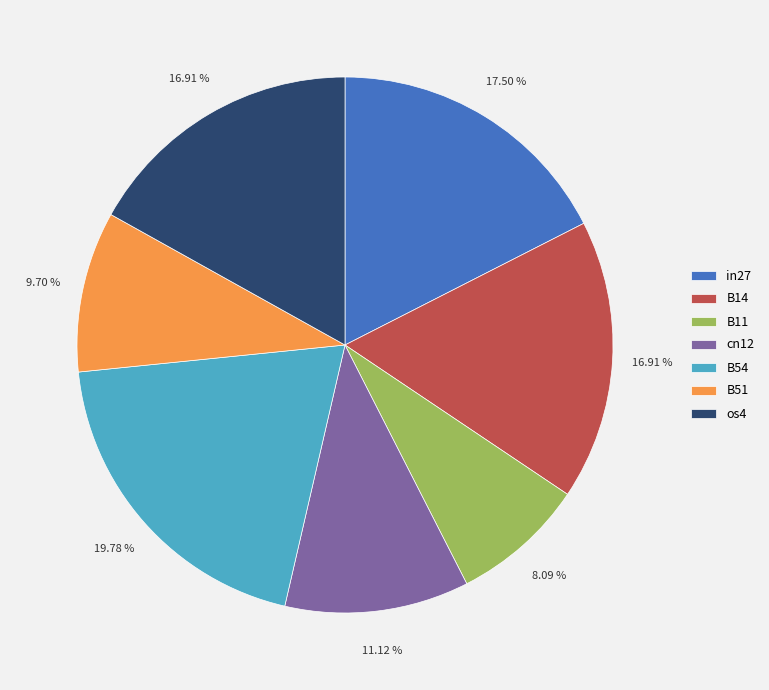

What is the smallest slice in the pie chart?

B11